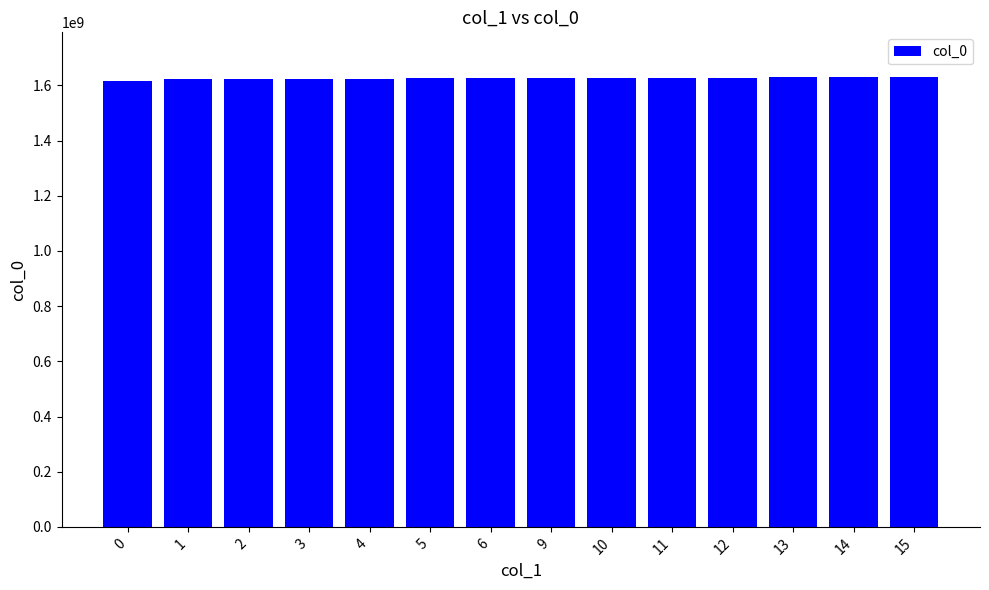

What is the sum of the values at 10 and 4?

3251784835.0